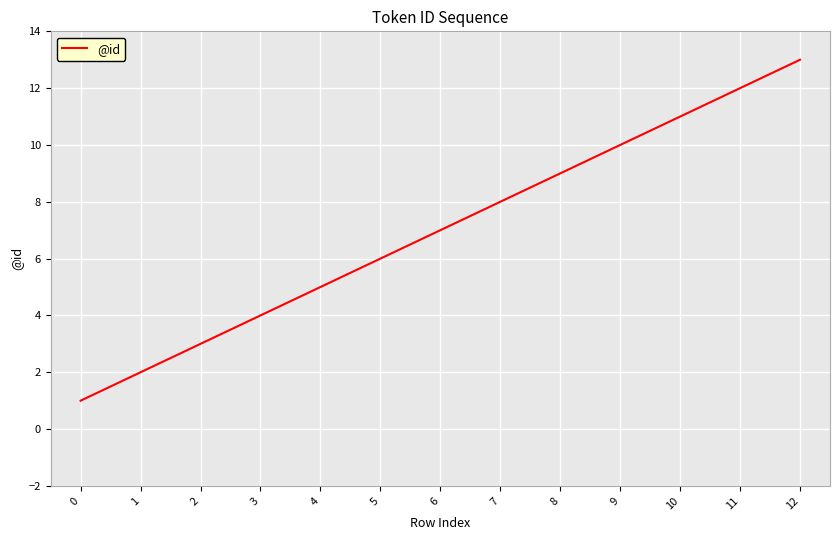

What is the maximum value shown in the chart?

13